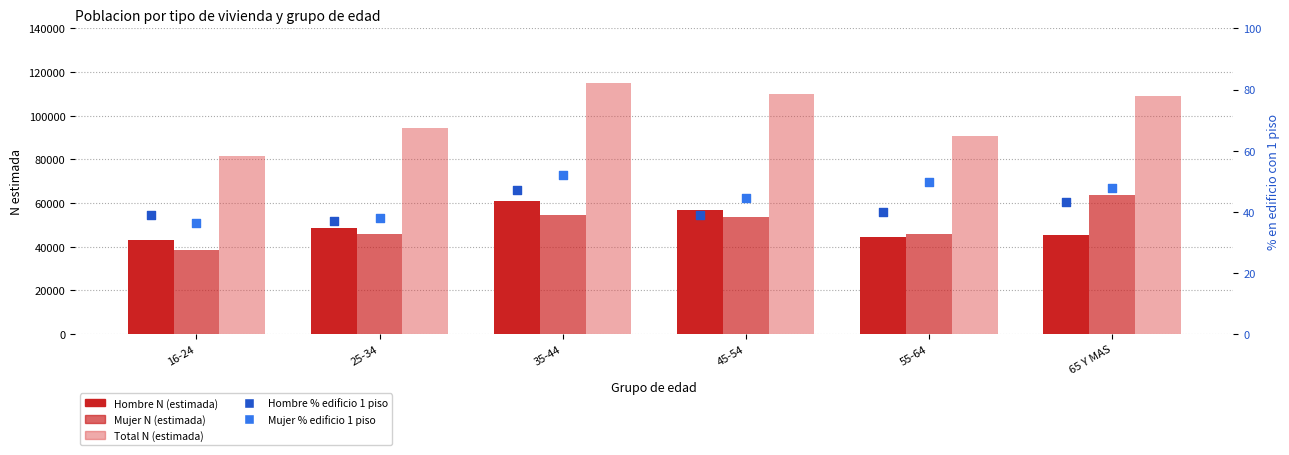

Which series has the widest spread of Y values?

Total N (estimada)